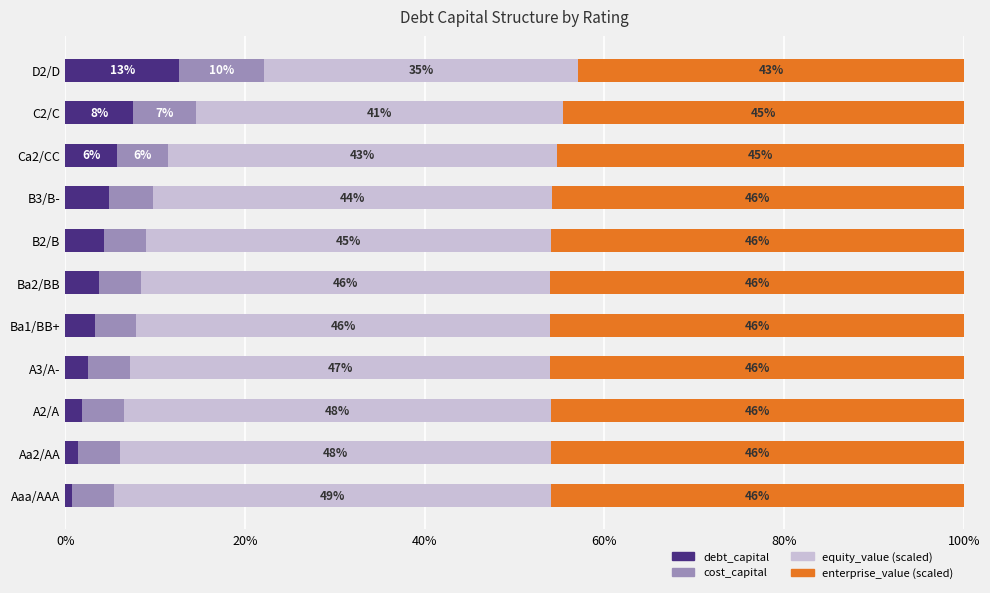

True or false: debt_capital has a value of 16.6 at D2/D.

False